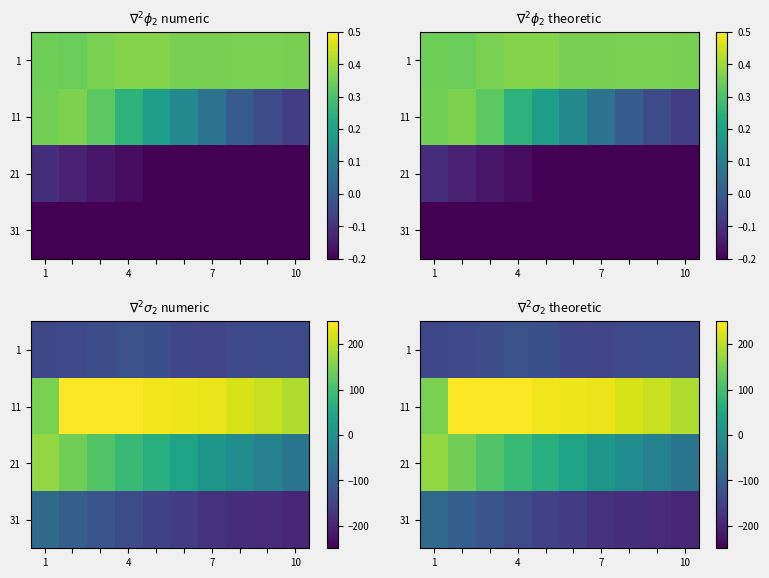

What is the smallest value displayed?

-195.3